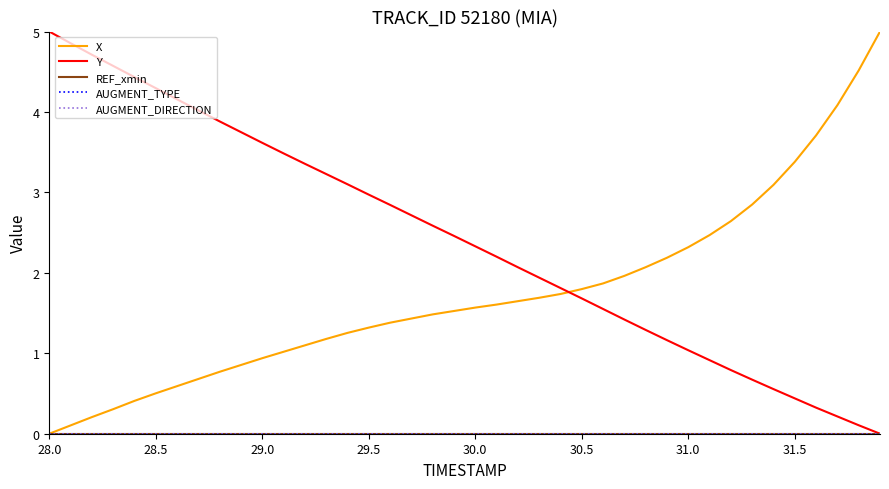

True or false: REF_xmin has more than 1 points higher than both neighbors.

False